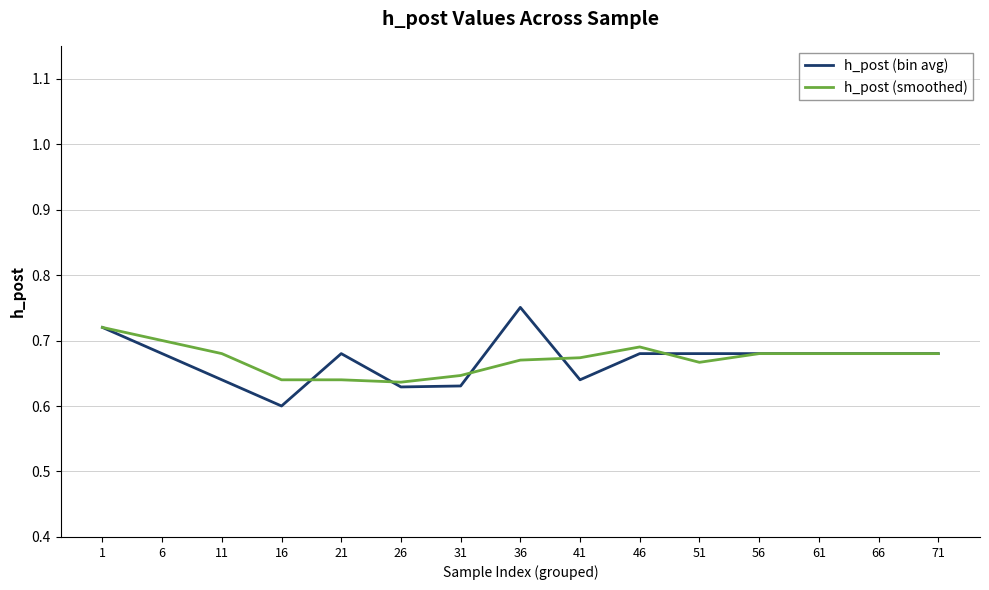

Which category has the highest value across all series?

36